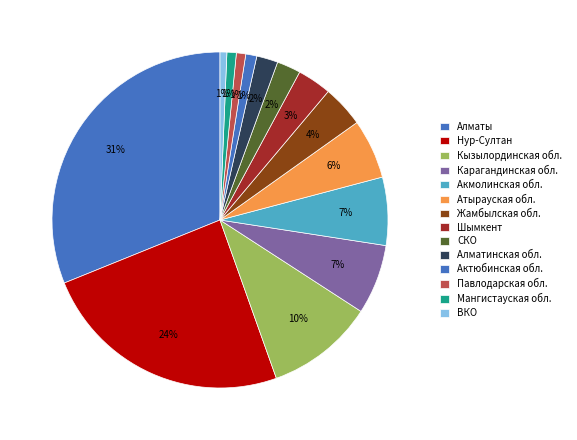

Combined, what portion of the pie is Нур-Султан and Шымкент?

27.6%